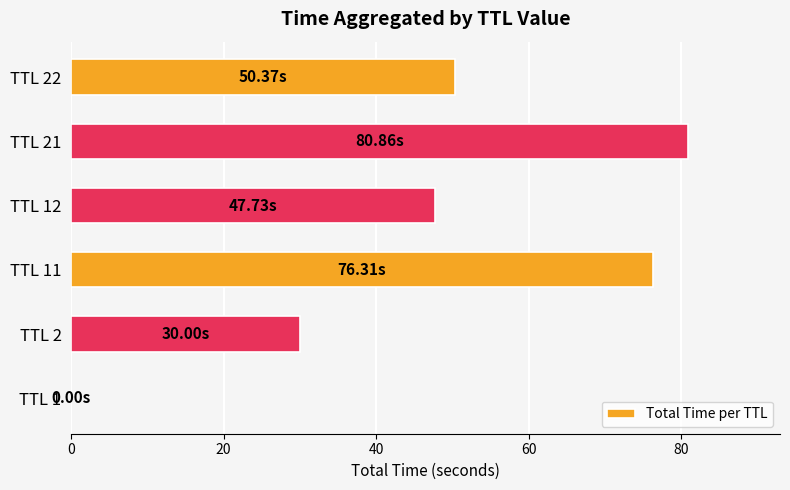

What is the sum of all values?

285.3